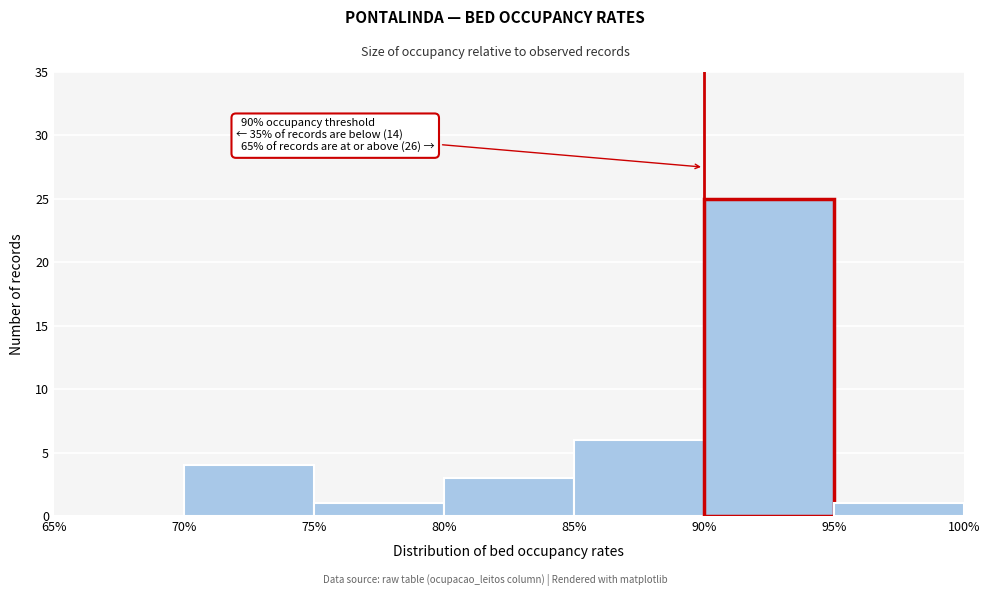

Which range on the x-axis has the tallest bar?

90% to 95%